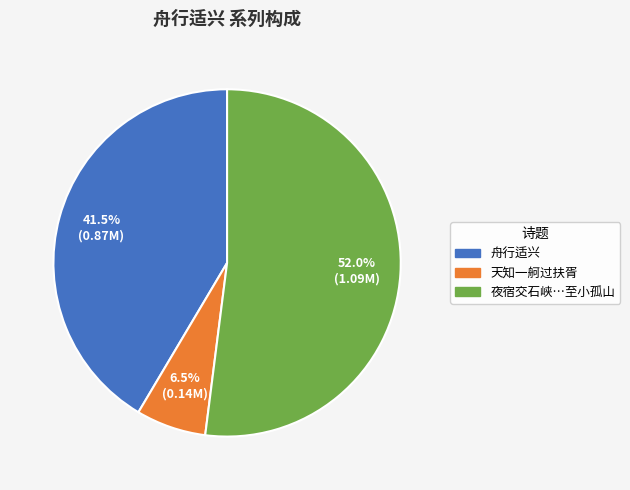

Between 夜宿交石峡…至小孤山 and 天知一舸过扶胥, which is larger?

夜宿交石峡…至小孤山